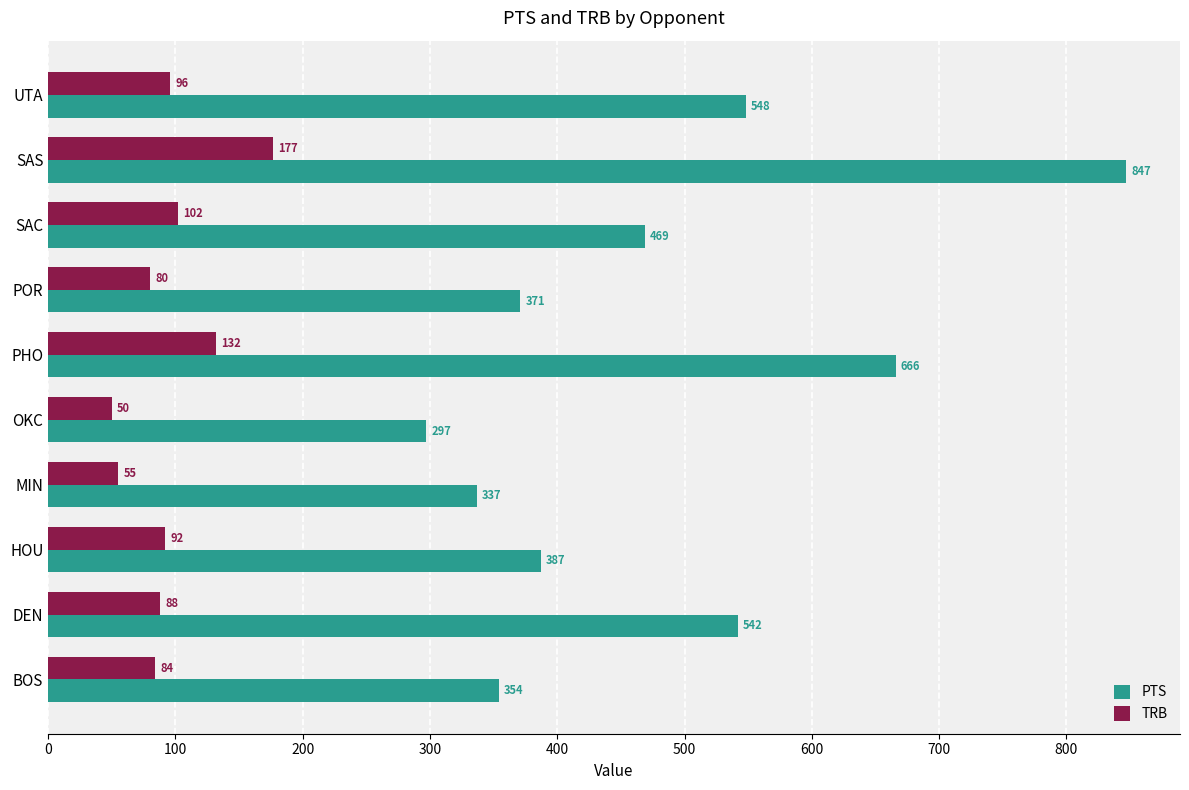

At which category does the chart reach its peak across all series?

SAS